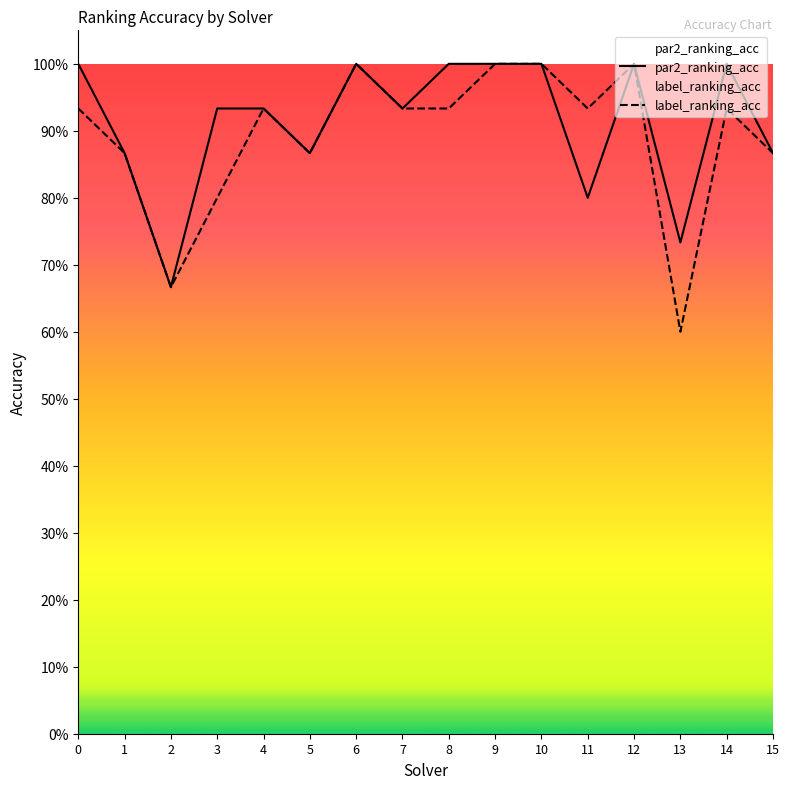

What is the value of the label_ranking_acc point at the 10th from the left?

1.0